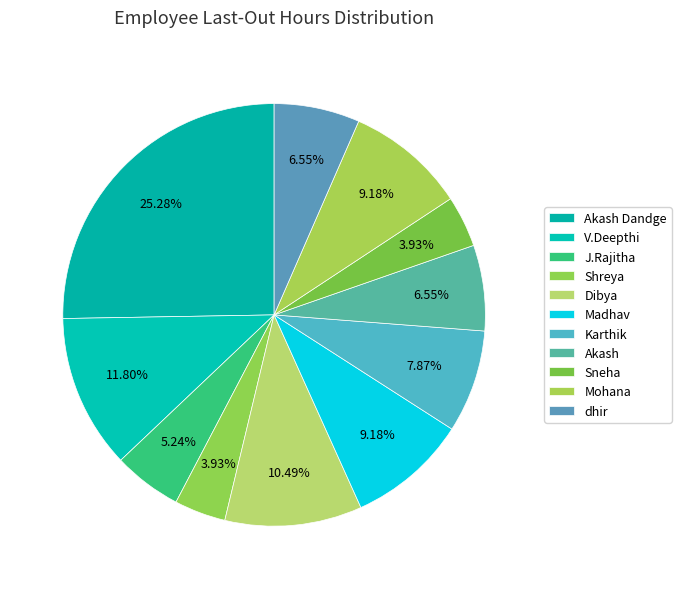

To the nearest percent, what is the combined percentage of Karthik and dhir?

14%